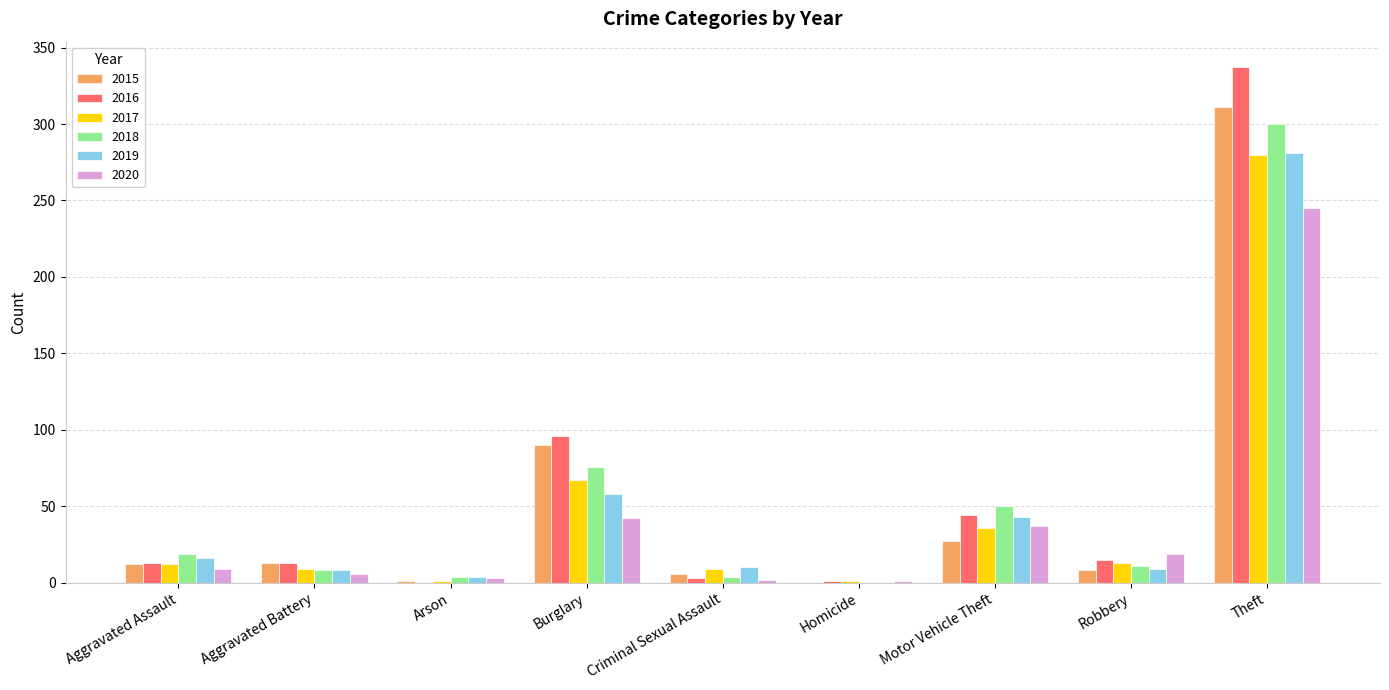

What is the maximum value shown in the chart?

337